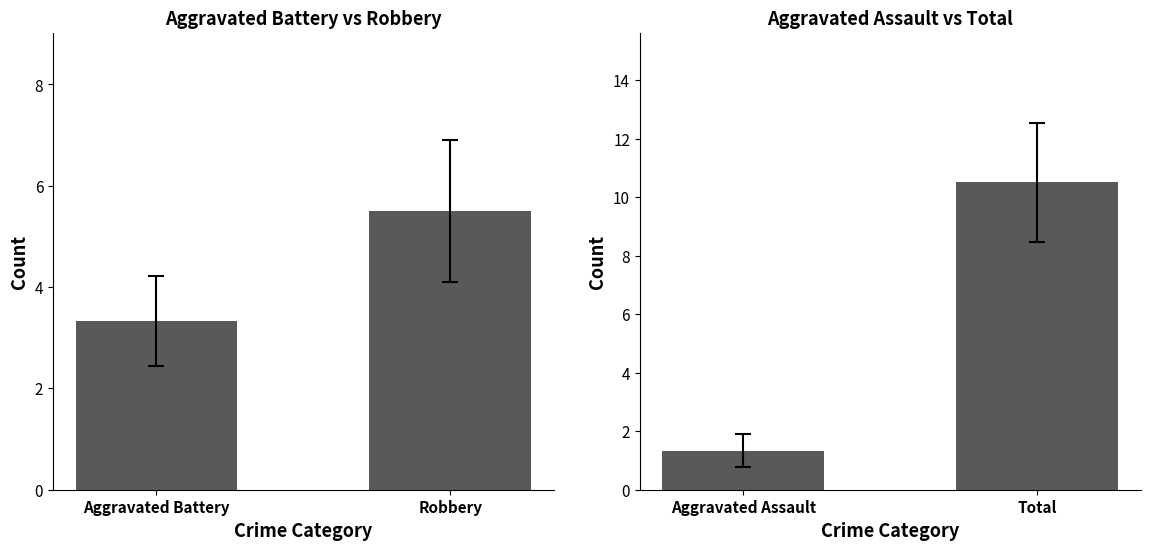

Rank the series by their maximum value, from lowest to highest.

Aggravated Battery & Robbery, Aggravated Assault & Total